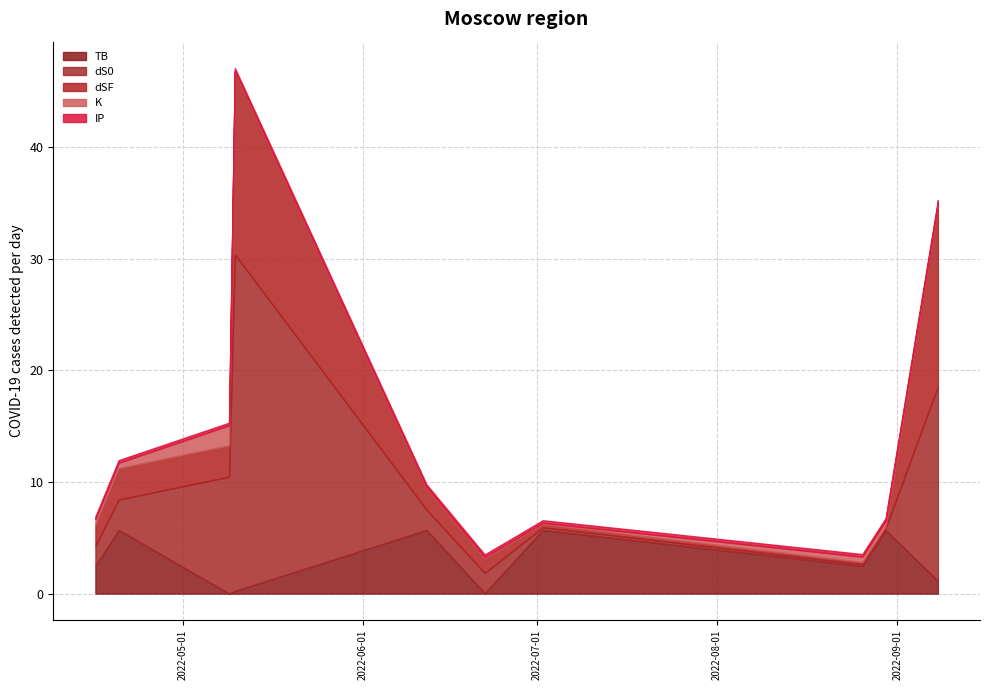

Which series changed the most between 2022-09-08 and 2022-05-09?

dSF